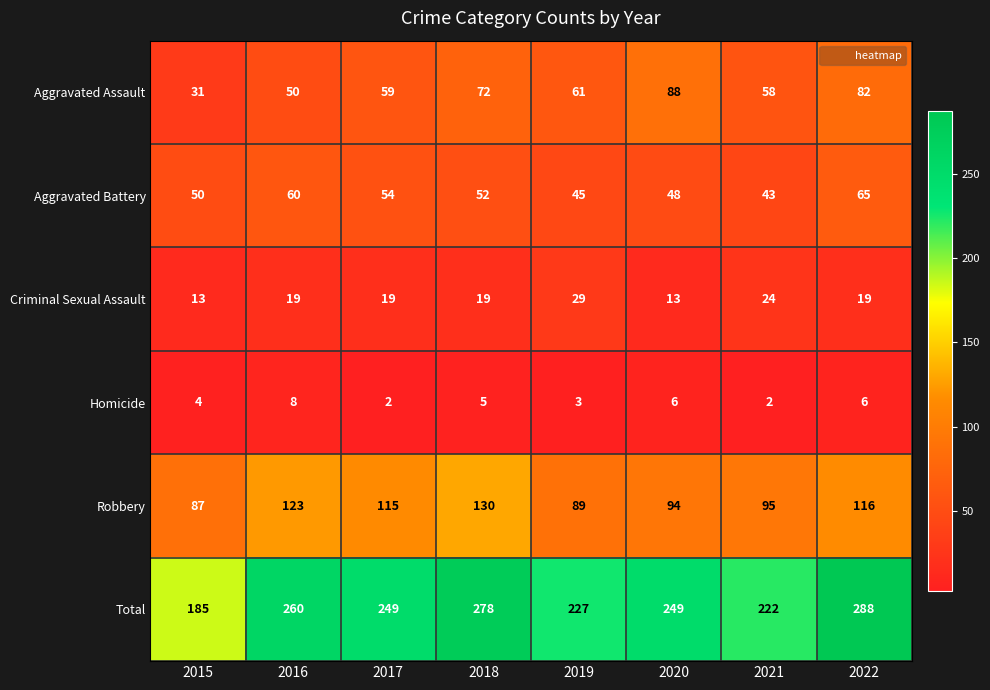

How many categories are shown in the chart?

8